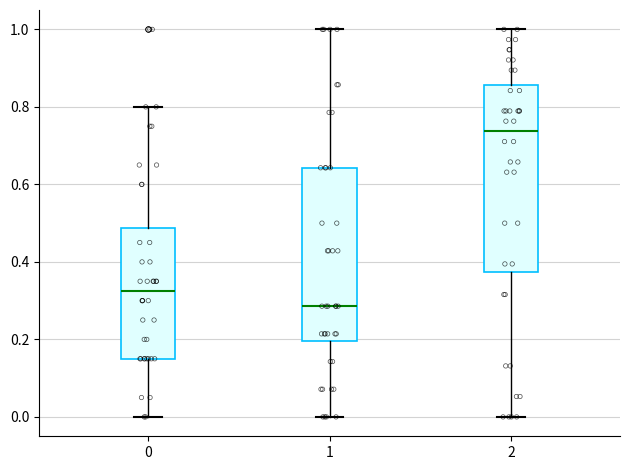

Where does the lower whisker of the box at x = 1 end on the y-axis? The values are not printed on the chart, so give them approximately, as read against the axis.

0.00